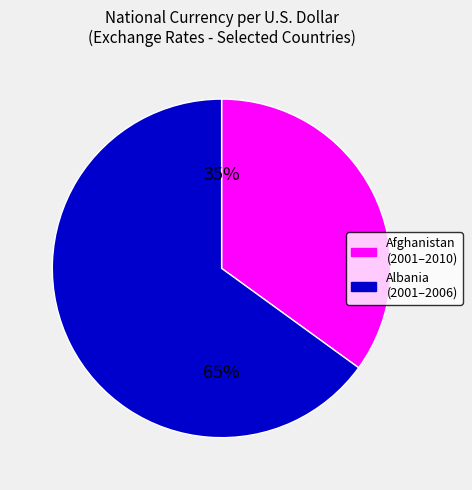

To the nearest percent, what is the difference between the largest and smallest slice percentages?

30%